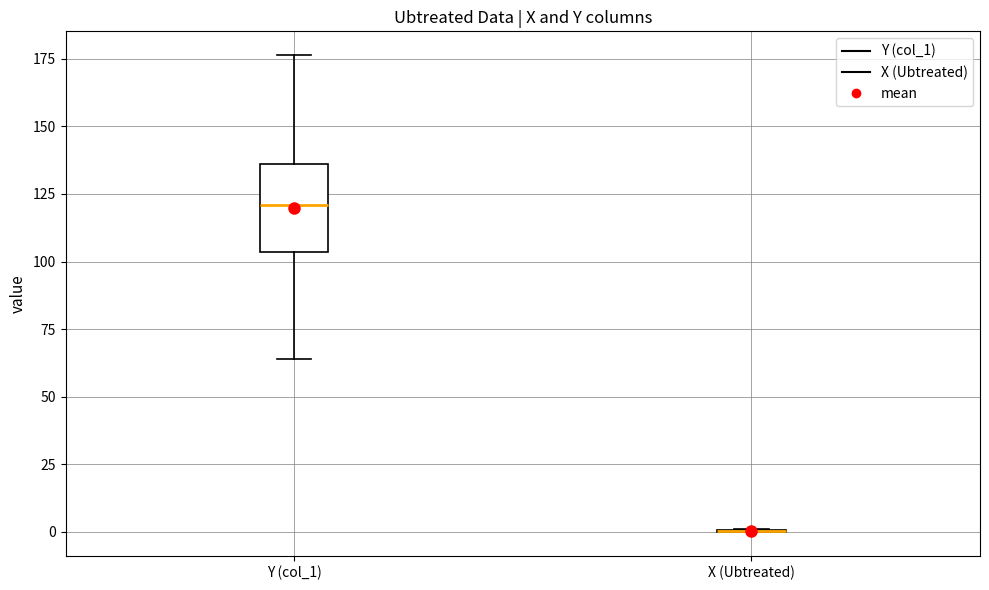

Comparing the boxes themselves (not the whiskers), which one is the tallest?

Y (col_1)